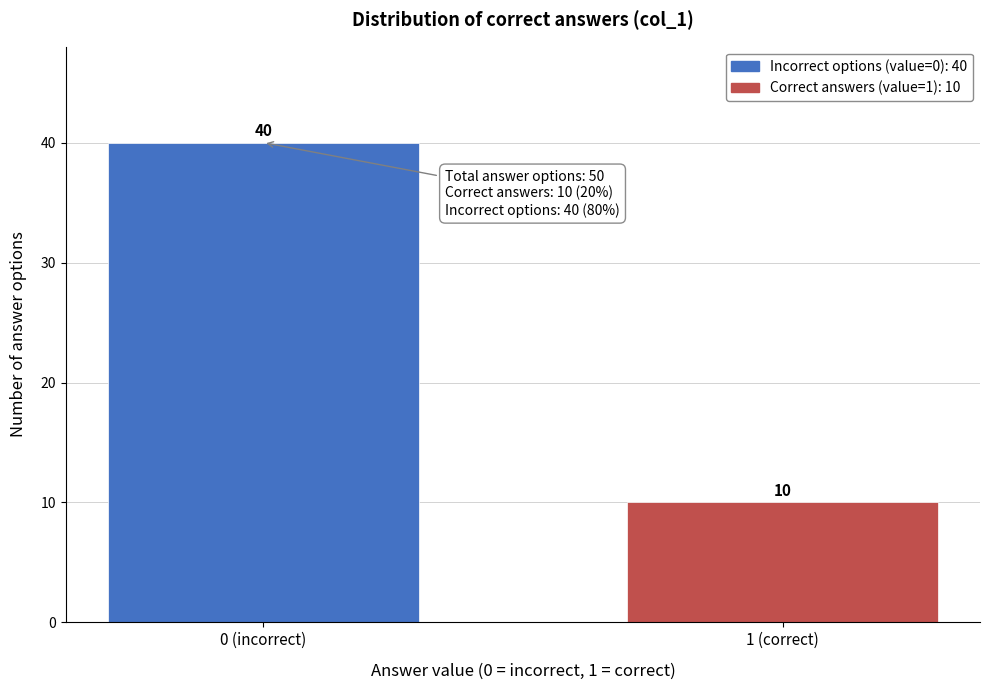

Reading left to right, what are all the values shown in this chart?

0 (incorrect)=40	1 (correct)=10